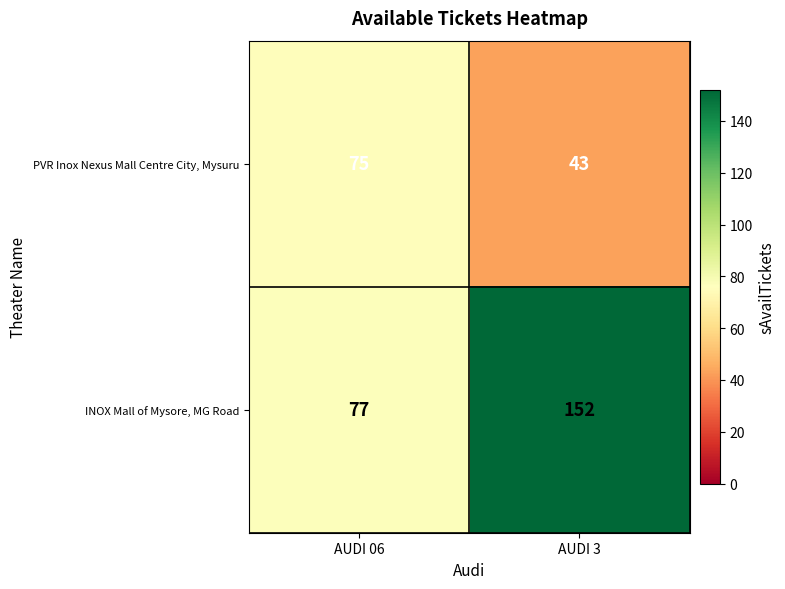

True or false: INOX Mall of Mysore, MG Road has a value of 77 at AUDI 06.

True